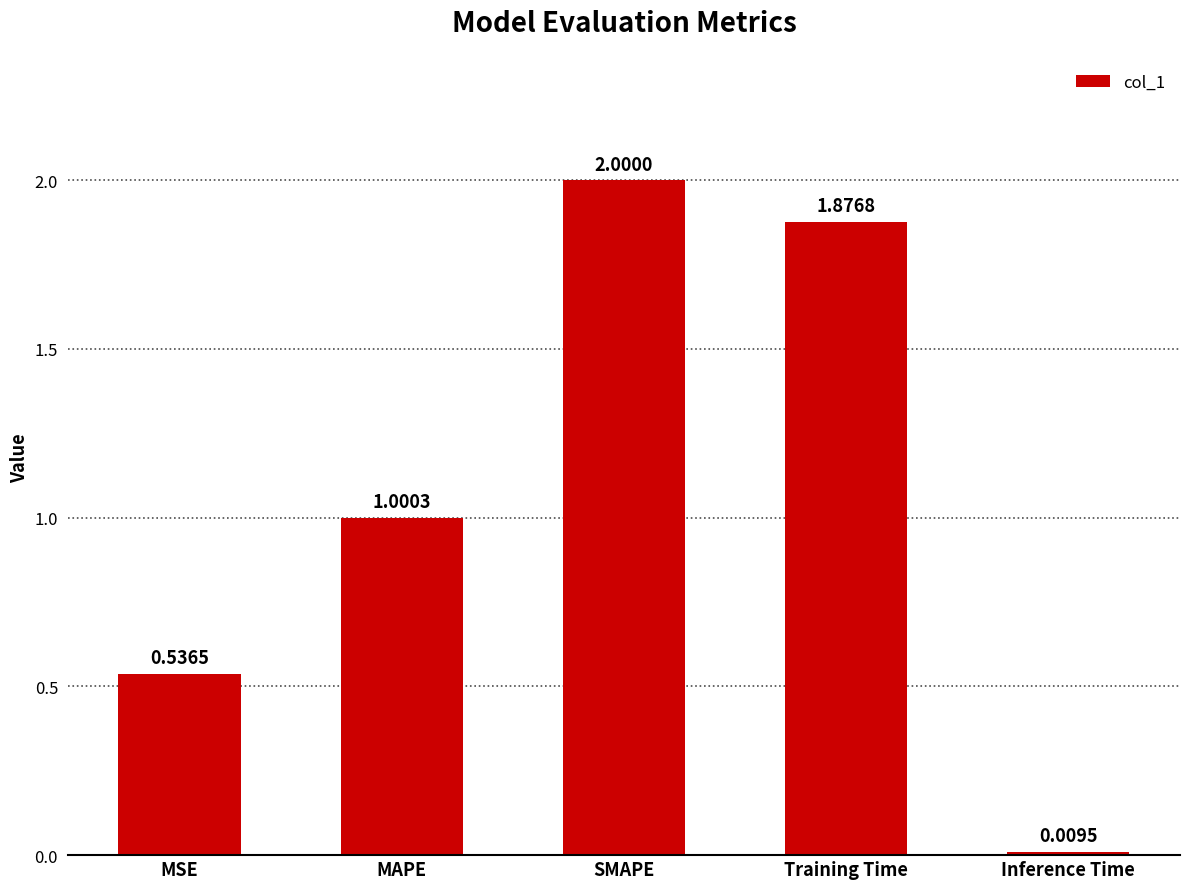

Which has a higher value, MSE or Training Time?

Training Time